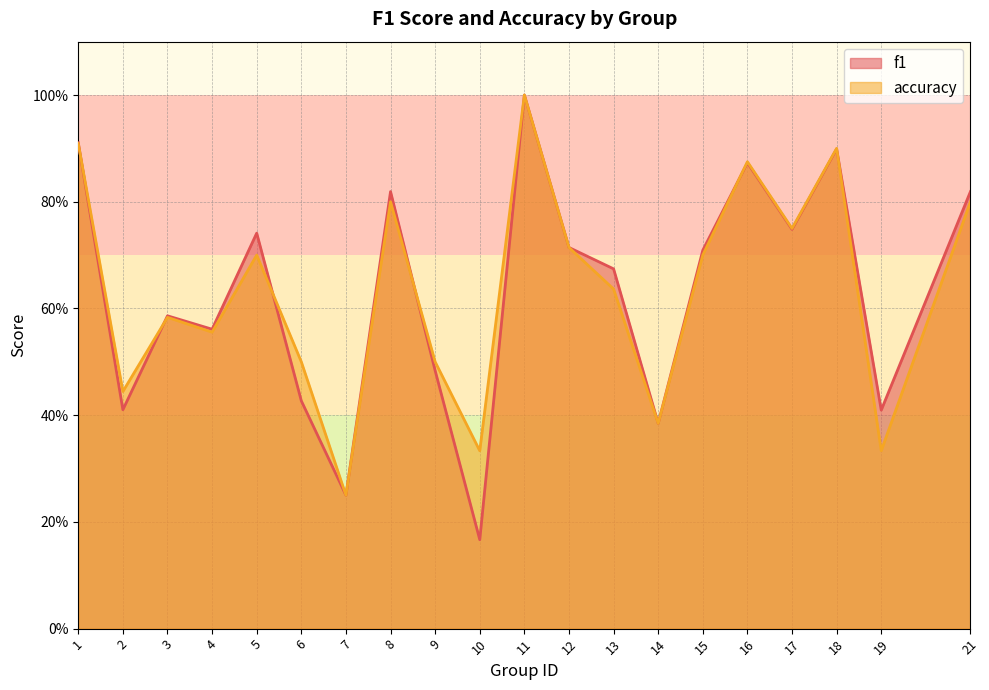

Count the f1 values in the range 0 to 1.

20